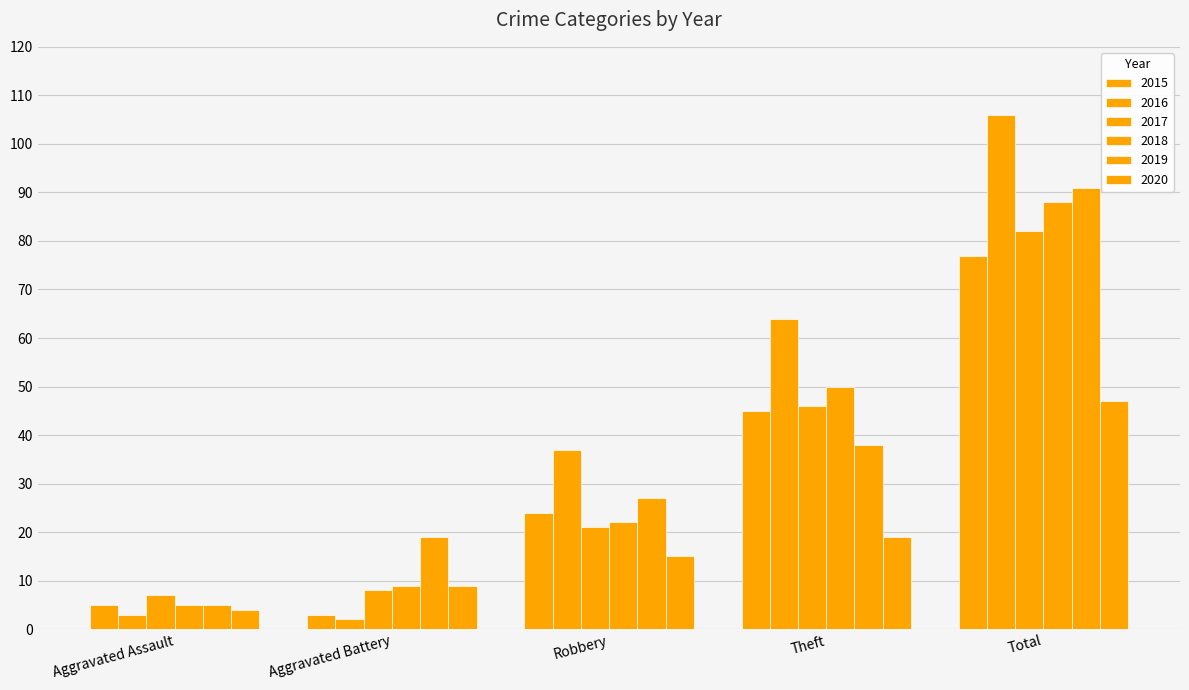

Are the bars horizontal?

No